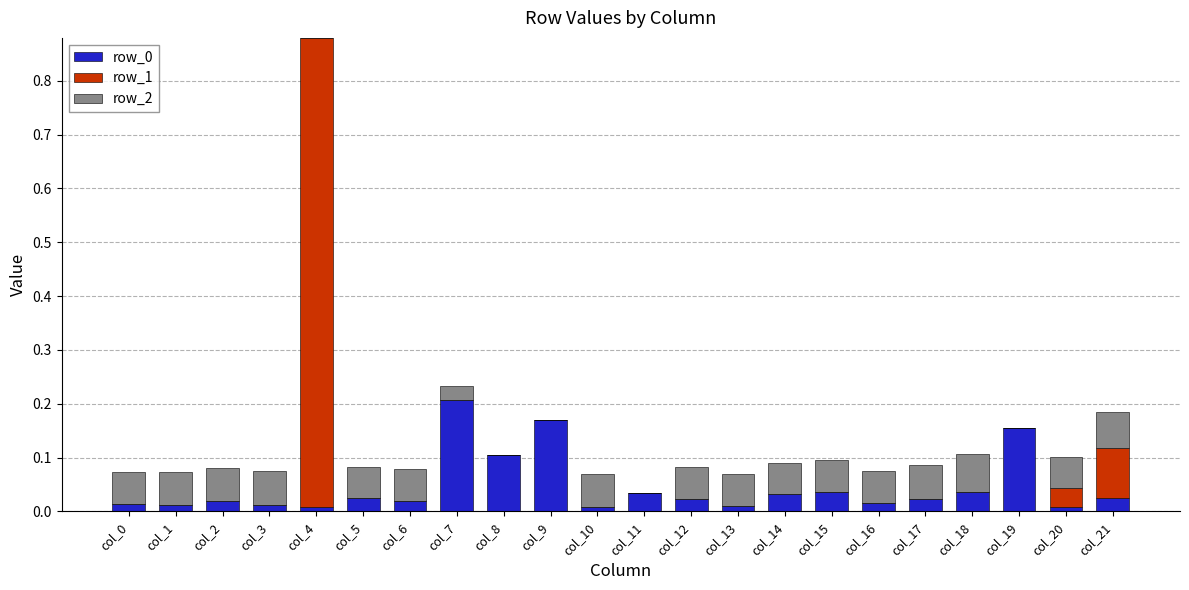

Are the bars grouped side by side (vs. stacked)?

No